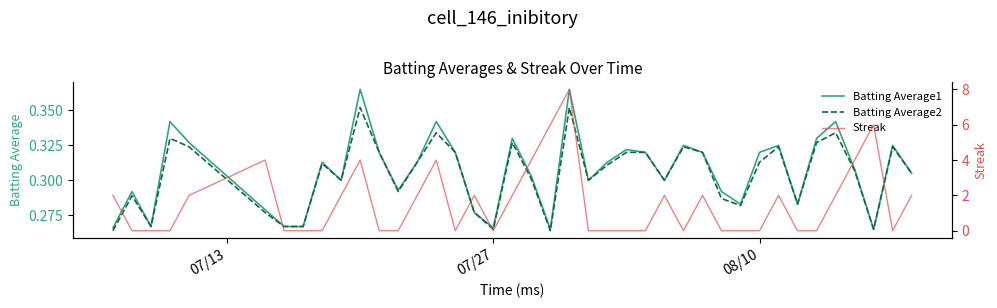

True or false: Batting Average2 and Batting Average1 cross at least once.

False